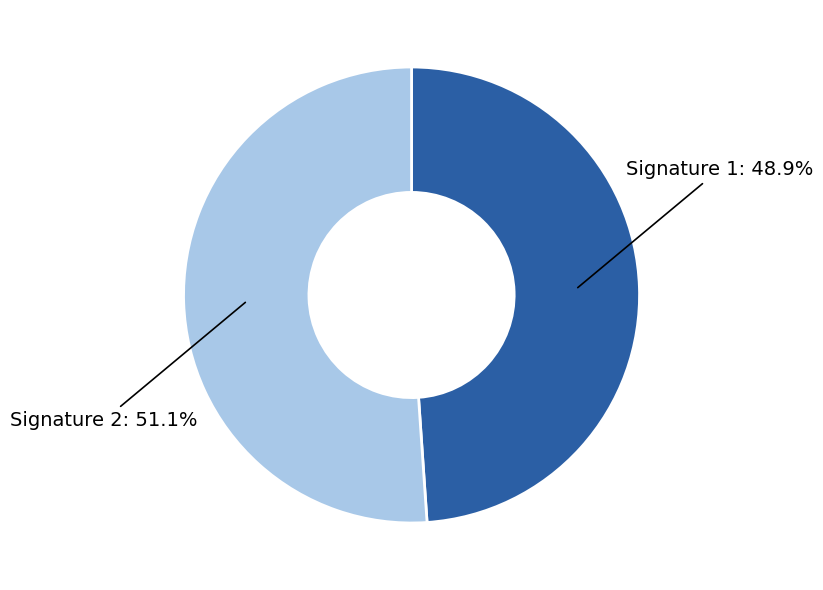

Is there a majority slice in this chart?

Yes